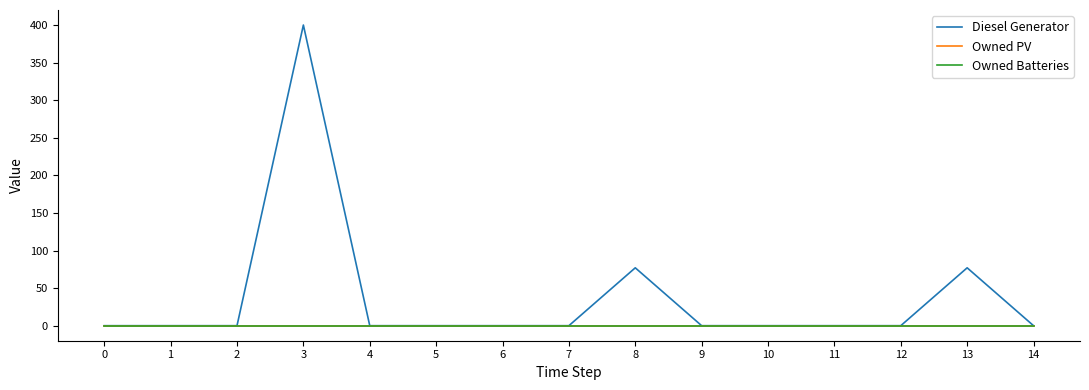

Which has a higher value, 6 or 14?

6